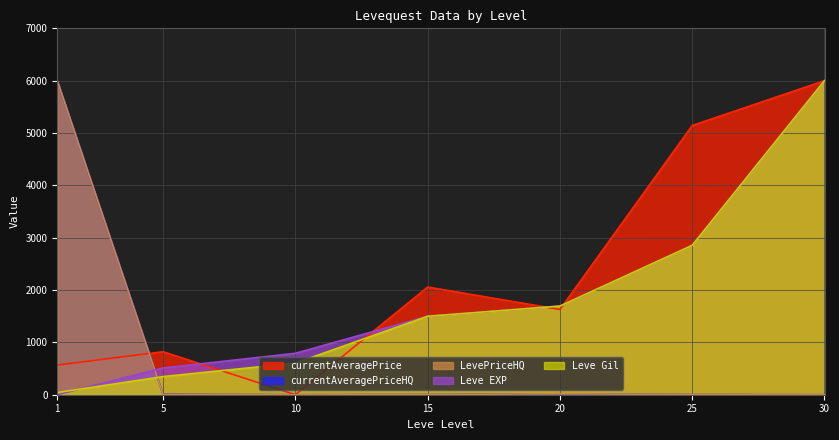

Does the chart have visible grid lines?

Yes